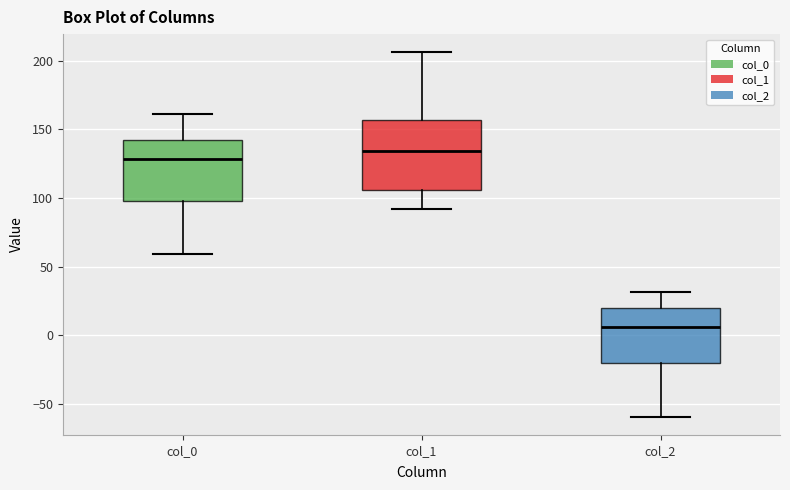

Which box has the highest median line?

col_1